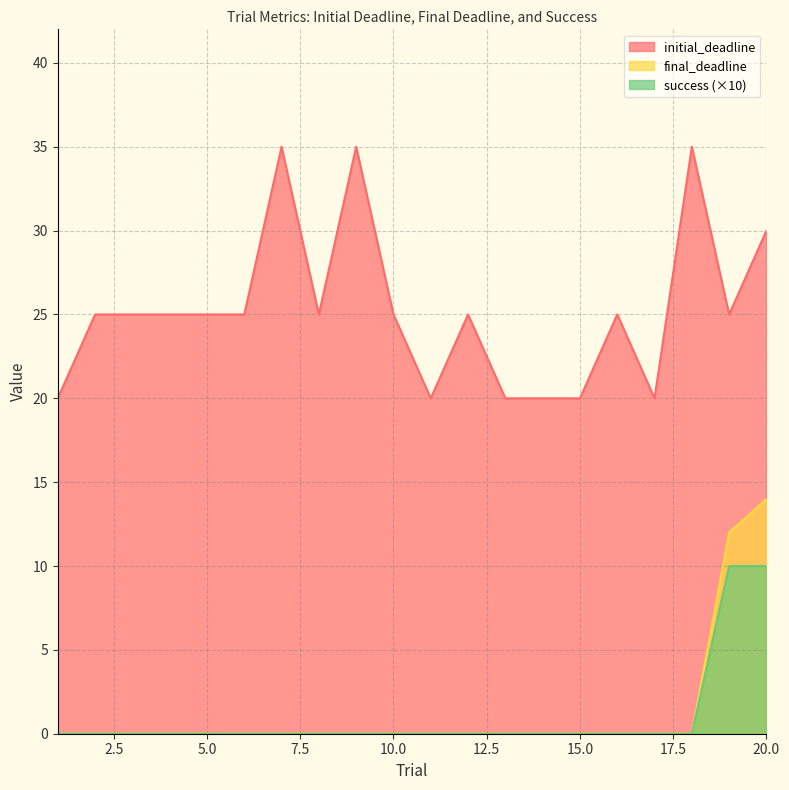

Which series has the largest range (max minus min)?

initial_deadline